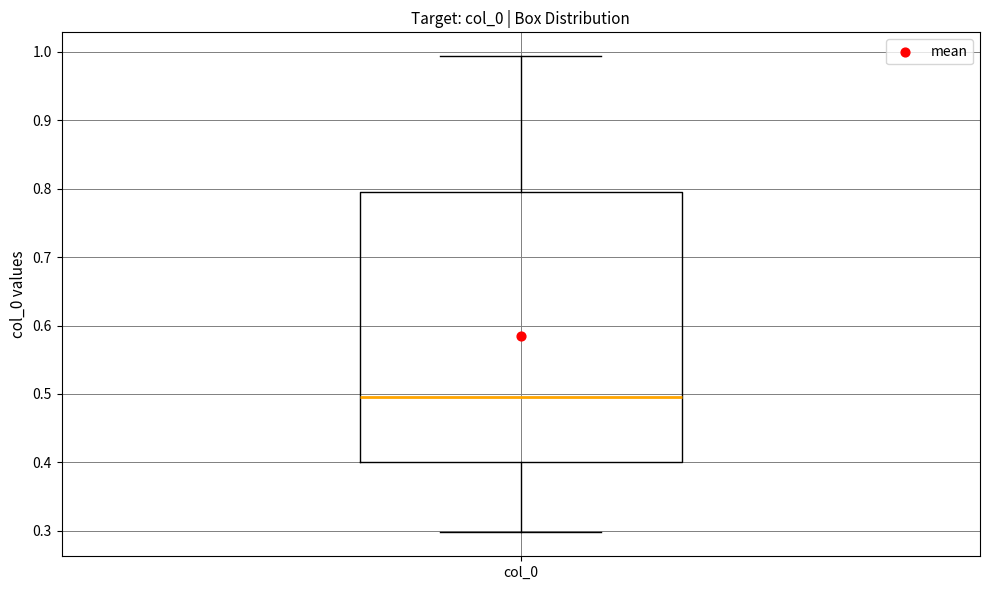

Where is the upper edge of the box for col_0 on the y-axis? The values are not printed on the chart, so give them approximately, as read against the axis.

0.80